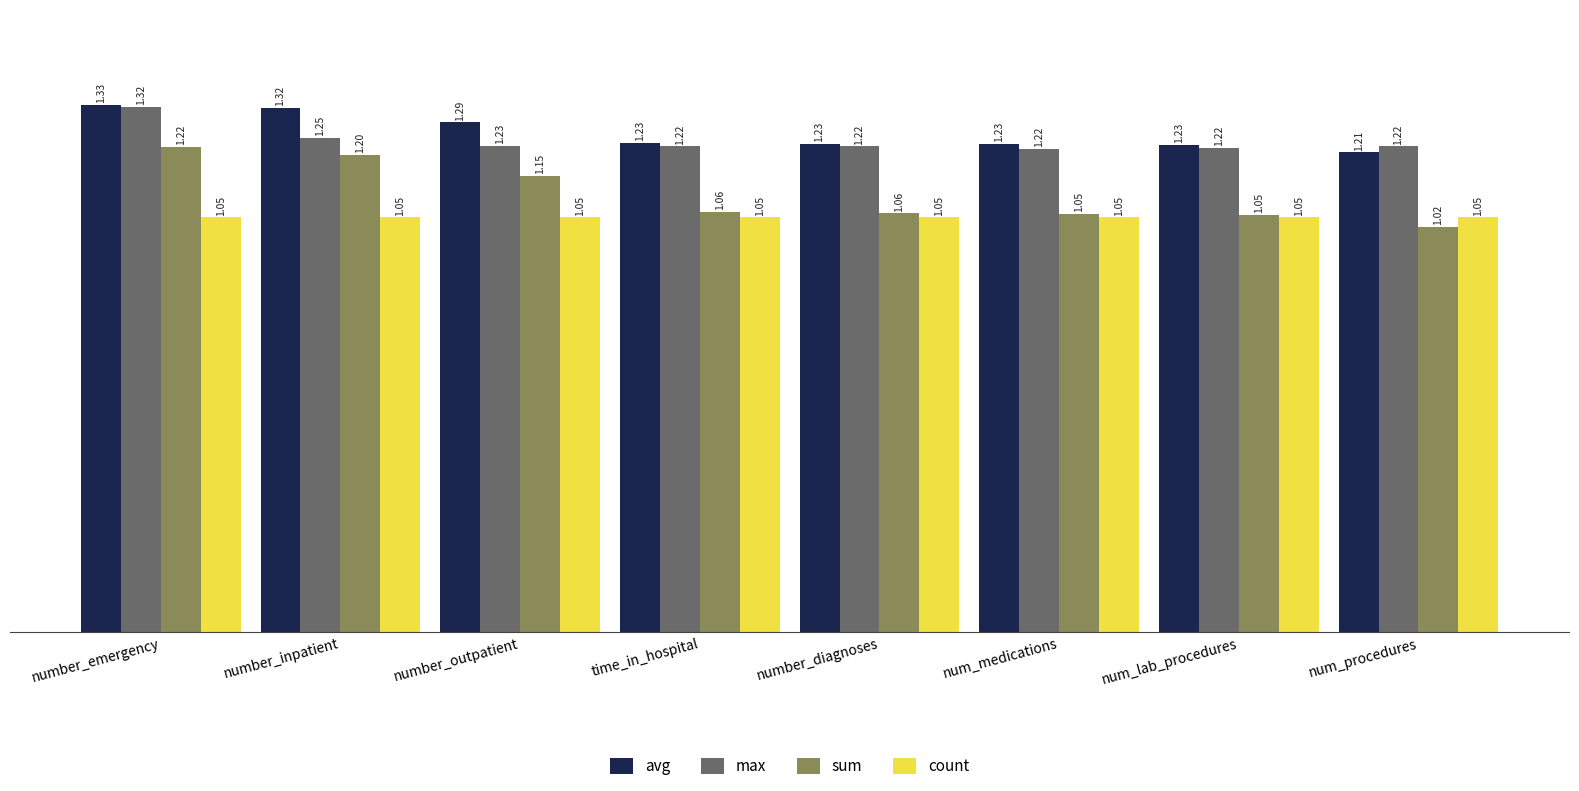

How many bars are there in total?

32